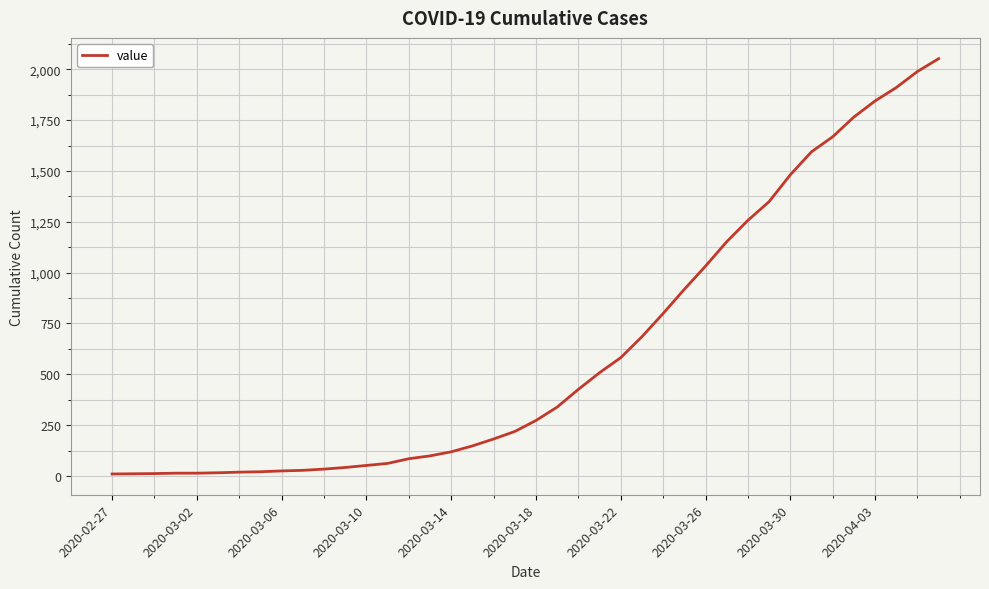

What is the difference between the maximum and minimum values?

2042